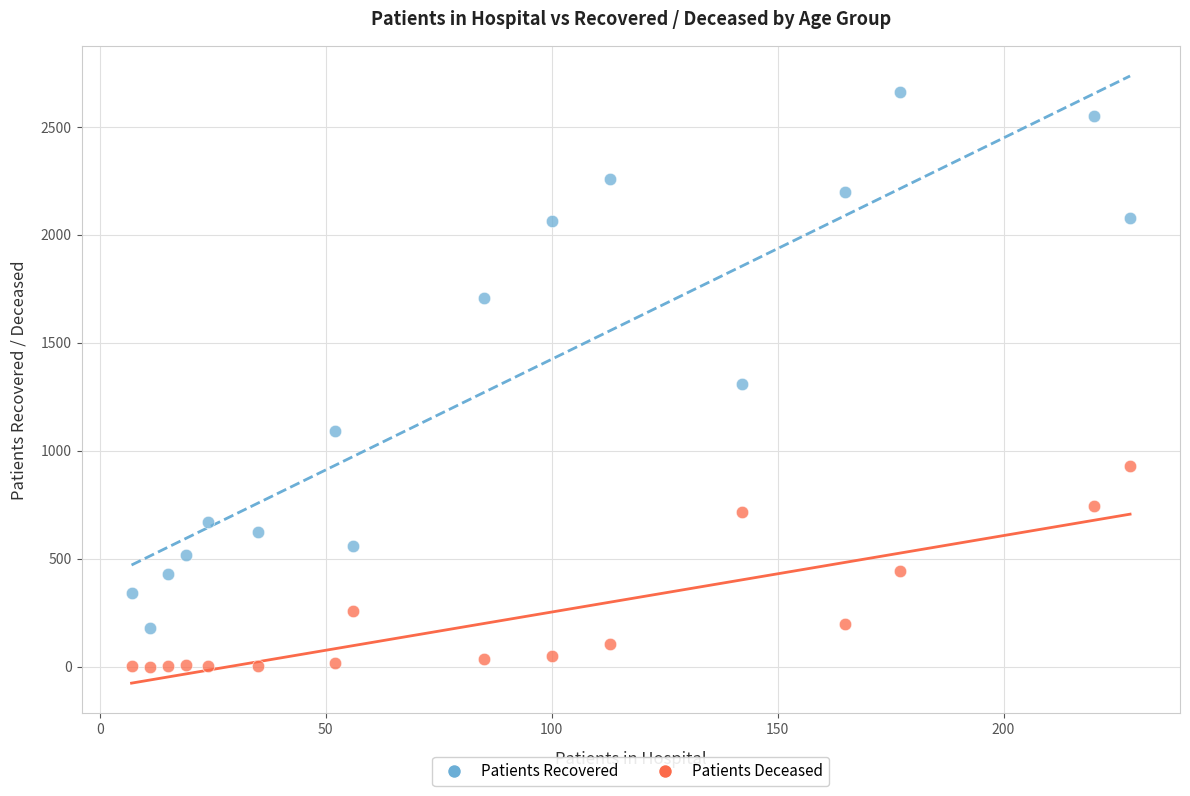

Which series reaches the maximum Y coordinate?

Patients Recovered